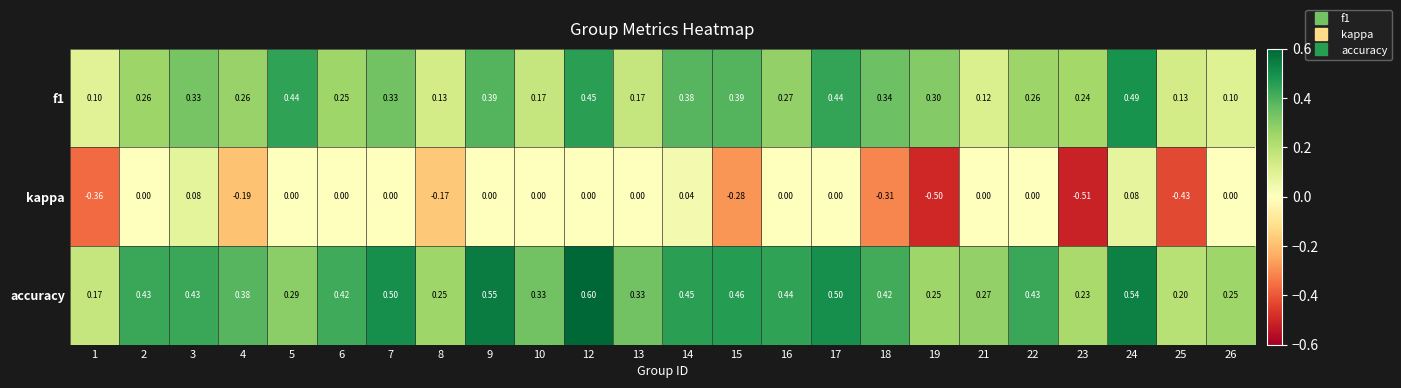

Is the value of accuracy at 7 greater than the value of f1 at 12?

Yes